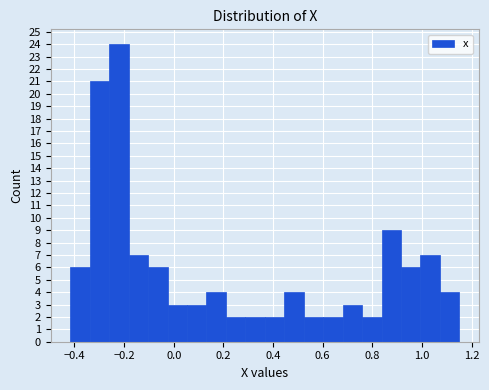

Read against the x-axis, roughly where is the centre of the tallest bar?

-0.22